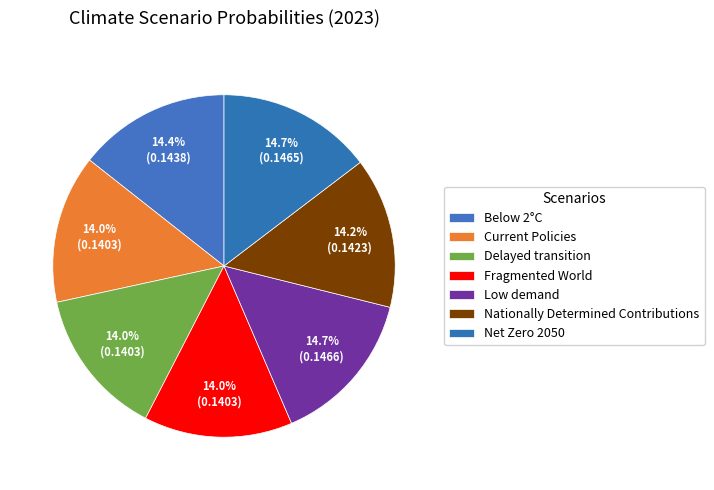

To the nearest percent, what is the average slice percentage?

14%